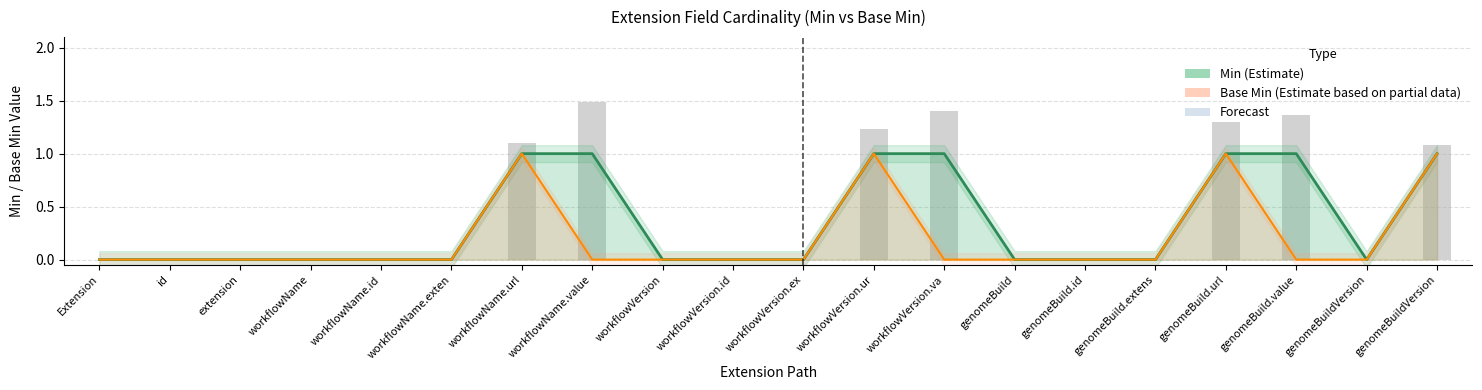

Reading right to left, what are all the values shown in this chart?

Min: Extension.extension:genomeBuildVersion.url=1	Extension.extension:genomeBuildVersion=0	Extension.extension:genomeBuild.value=1	Extension.extension:genomeBuild.url=1	Extension.extension:genomeBuild.extension=0	Extension.extension:genomeBuild.id=0	Extension.extension:genomeBuild=0	Extension.extension:workflowVersion.value=1	Extension.extension:workflowVersion.url=1	Extension.extension:workflowVersion.extension=0	Extension.extension:workflowVersion.id=0	Extension.extension:workflowVersion=0	Extension.extension:workflowName.value=1	Extension.extension:workflowName.url=1	Extension.extension:workflowName.extension=0	Extension.extension:workflowName.id=0	Extension.extension:workflowName=0	Extension.extension=0	Extension.id=0	Extension=0
Base Min: Extension.extension:genomeBuildVersion.url=1	Extension.extension:genomeBuildVersion=0	Extension.extension:genomeBuild.value=0	Extension.extension:genomeBuild.url=1	Extension.extension:genomeBuild.extension=0	Extension.extension:genomeBuild.id=0	Extension.extension:genomeBuild=0	Extension.extension:workflowVersion.value=0	Extension.extension:workflowVersion.url=1	Extension.extension:workflowVersion.extension=0	Extension.extension:workflowVersion.id=0	Extension.extension:workflowVersion=0	Extension.extension:workflowName.value=0	Extension.extension:workflowName.url=1	Extension.extension:workflowName.extension=0	Extension.extension:workflowName.id=0	Extension.extension:workflowName=0	Extension.extension=0	Extension.id=0	Extension=0